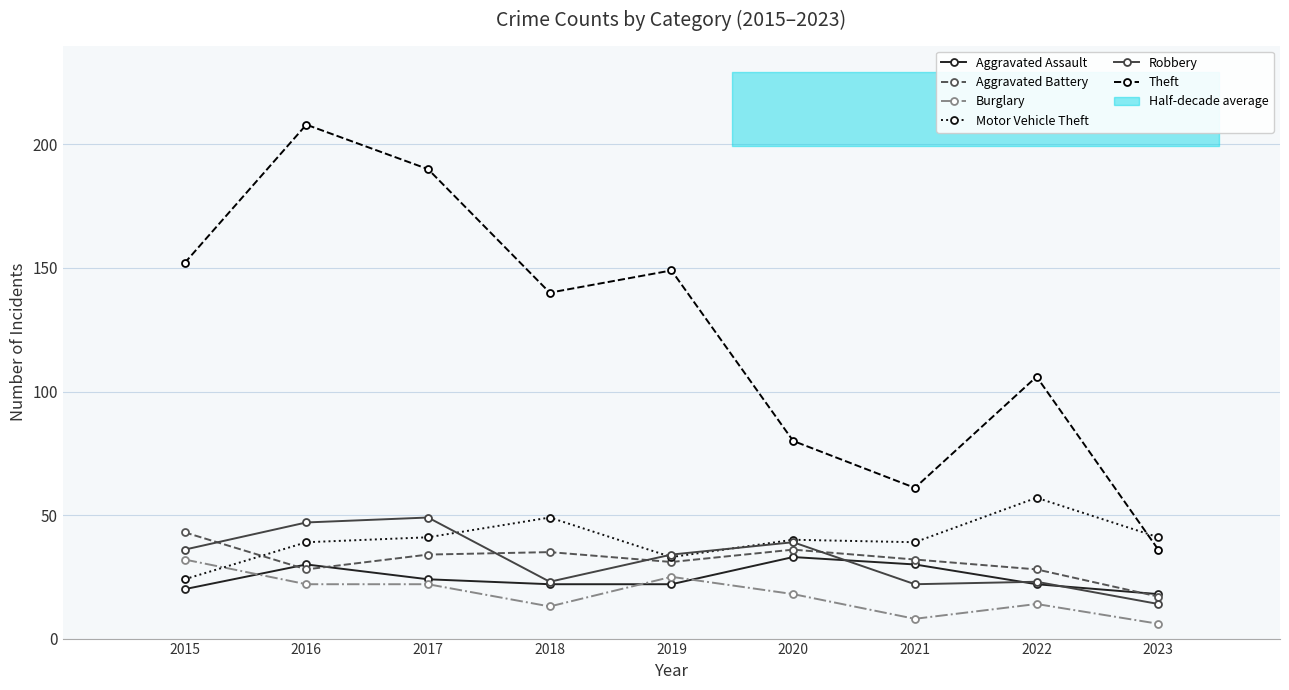

Reading left to right, list all the values displayed in this chart.

Aggravated Assault: 2015=20	2016=30	2017=24	2018=22	2019=22	2020=33	2021=30	2022=22	2023=18
Aggravated Battery: 2015=43	2016=28	2017=34	2018=35	2019=31	2020=36	2021=32	2022=28	2023=17
Burglary: 2015=32	2016=22	2017=22	2018=13	2019=25	2020=18	2021=8	2022=14	2023=6
Motor Vehicle Theft: 2015=24	2016=39	2017=41	2018=49	2019=33	2020=40	2021=39	2022=57	2023=41
Robbery: 2015=36	2016=47	2017=49	2018=23	2019=34	2020=39	2021=22	2022=23	2023=14
Theft: 2015=152	2016=208	2017=190	2018=140	2019=149	2020=80	2021=61	2022=106	2023=36